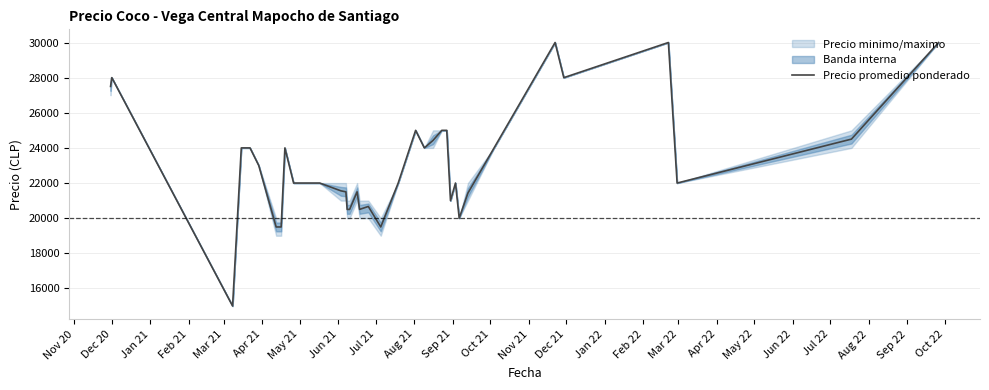

Reading left to right, what are all the values shown in this chart?

27500	28000	15000	24000	24000	23000	19500	19500	19500	19500	24000	22000	22000	22000	21556	21500	20500	20500	20500	21500	20500	20667	19500	22000	25000	24000	24429	25000	25000	21000	22000	20000	21429	24000	30000	28000	30000	22000	24500	30000